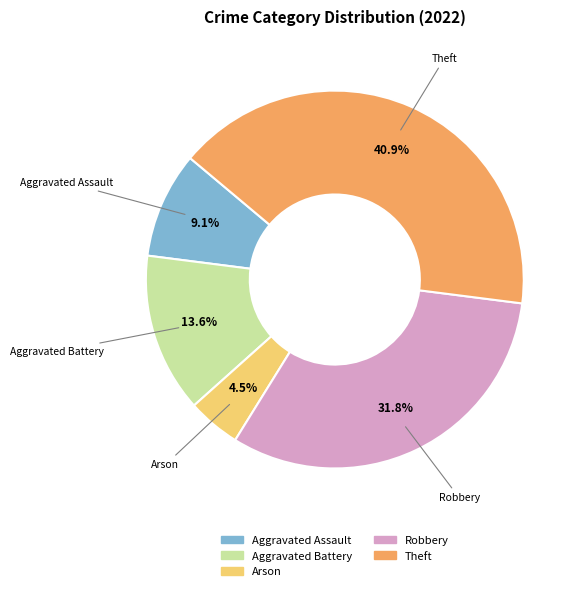

Rank the categories by value from lowest to highest.

Arson, Aggravated Assault, Aggravated Battery, Robbery, Theft